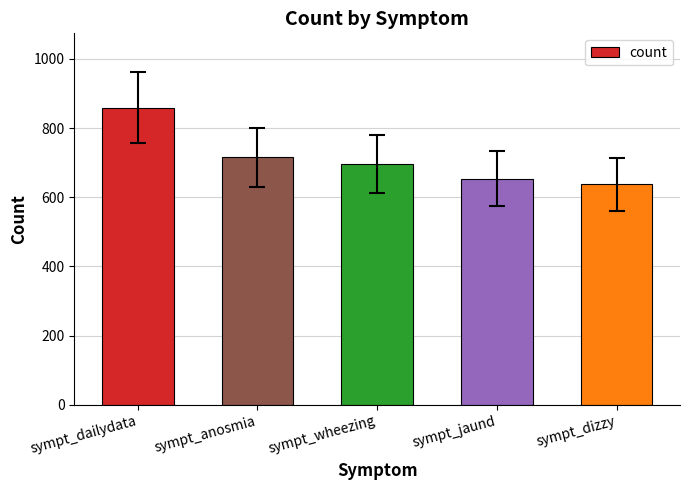

What is the difference between the maximum and second lowest values?

205